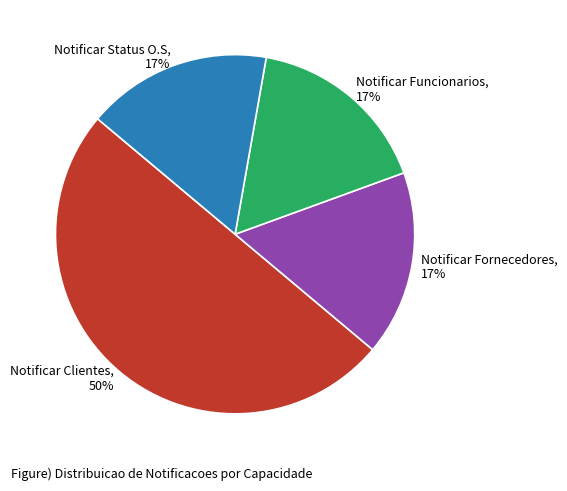

Do Notificar Fornecedores, 17% and Notificar Funcionarios, 17% together represent more than half of the pie?

No